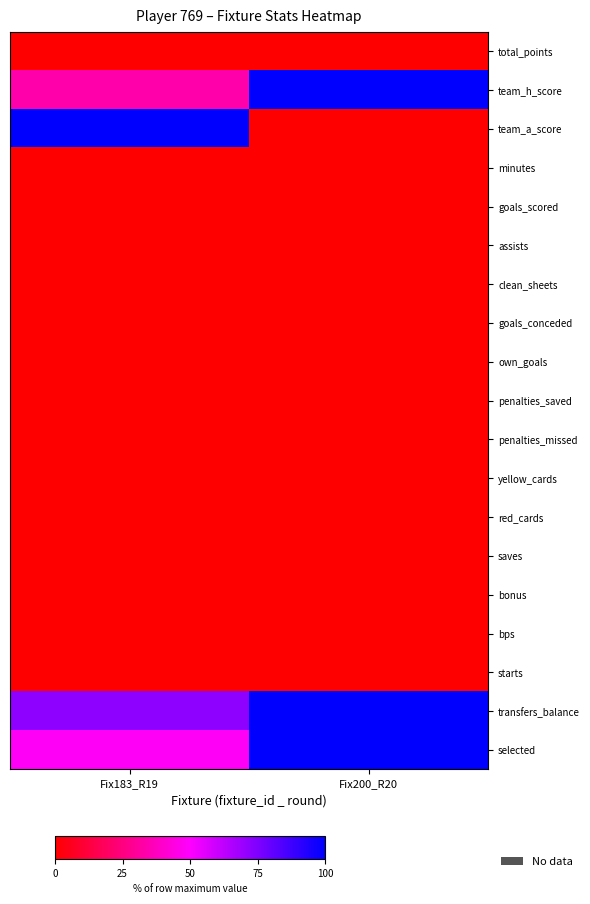

At Fix200_R20, list the series in order from largest to smallest.

team_h_score, transfers_balance, selected, total_points, team_a_score, minutes, goals_scored, assists, clean_sheets, goals_conceded, own_goals, penalties_saved, penalties_missed, yellow_cards, red_cards, saves, bonus, bps, starts